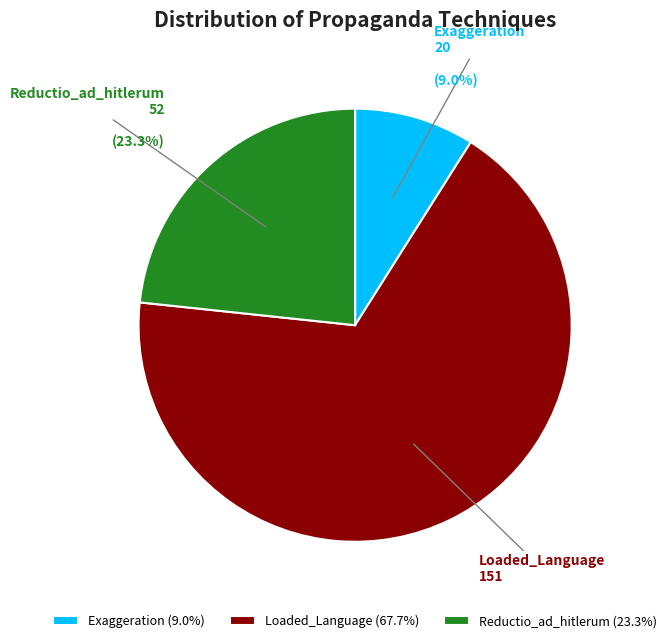

Which slice is the largest?

Loaded_Language